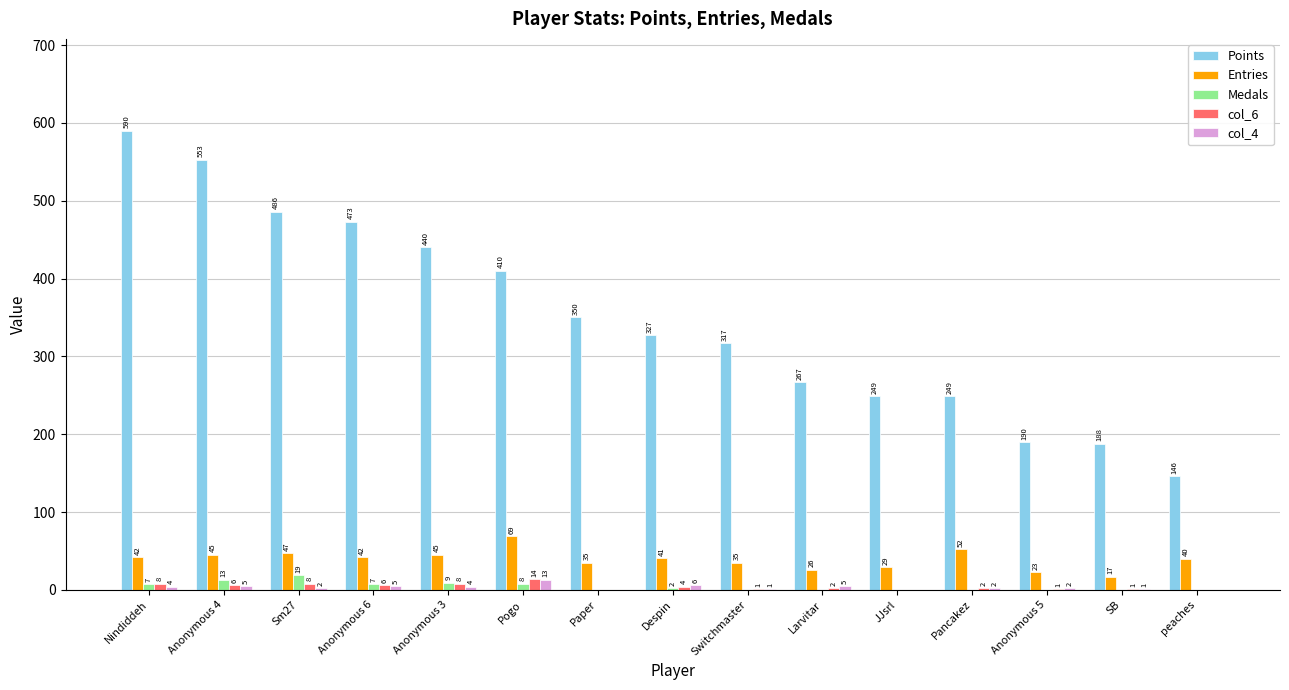

Are the bars grouped side by side (vs. stacked)?

Yes